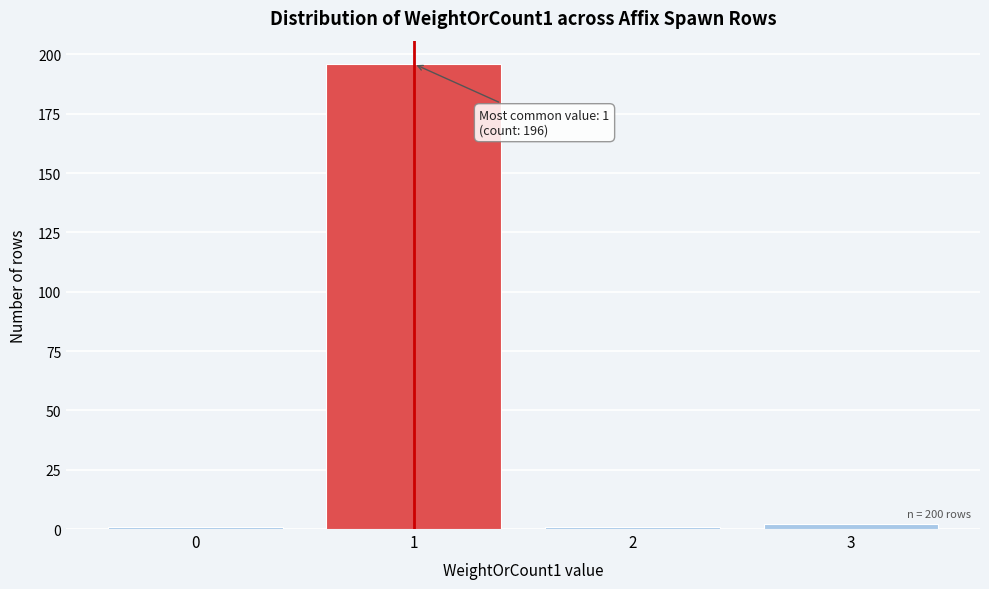

Reading left to right, what are all the values shown in this chart?

1	196	1	2